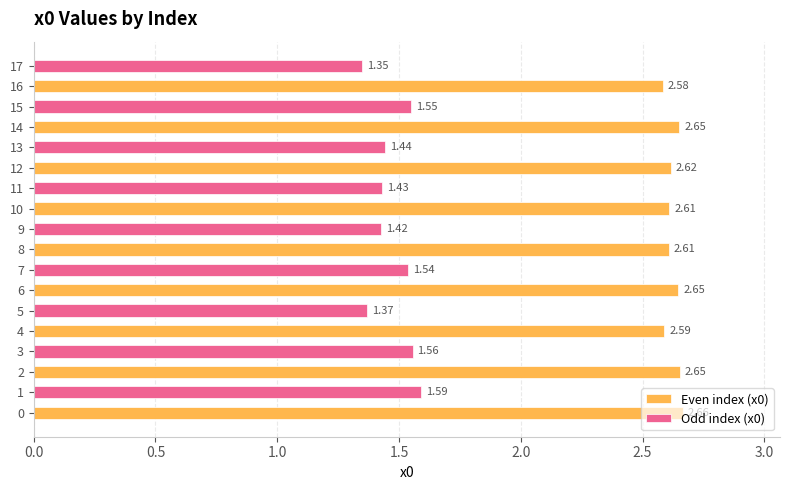

Rank the series by their maximum value, from lowest to highest.

Odd index (x0), Even index (x0)